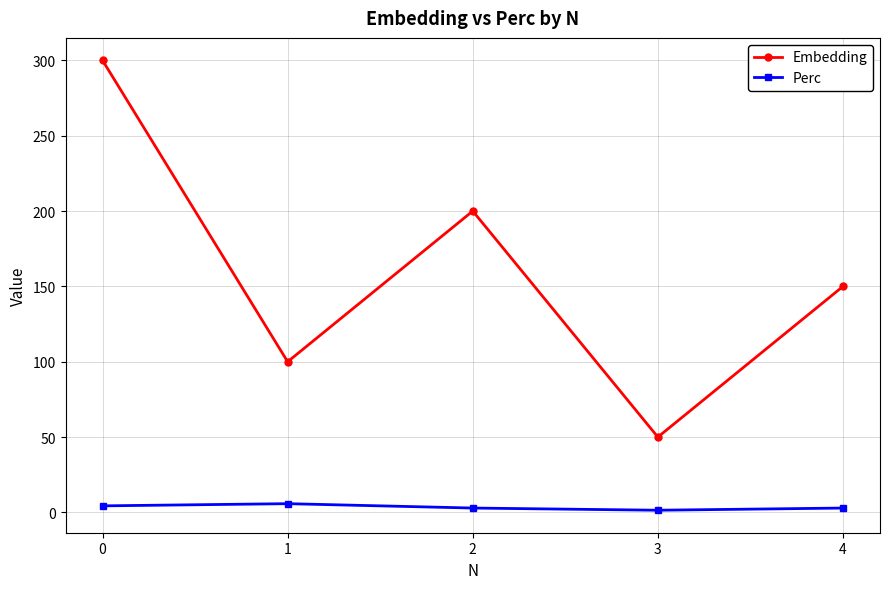

How many lines are shown in the chart?

2